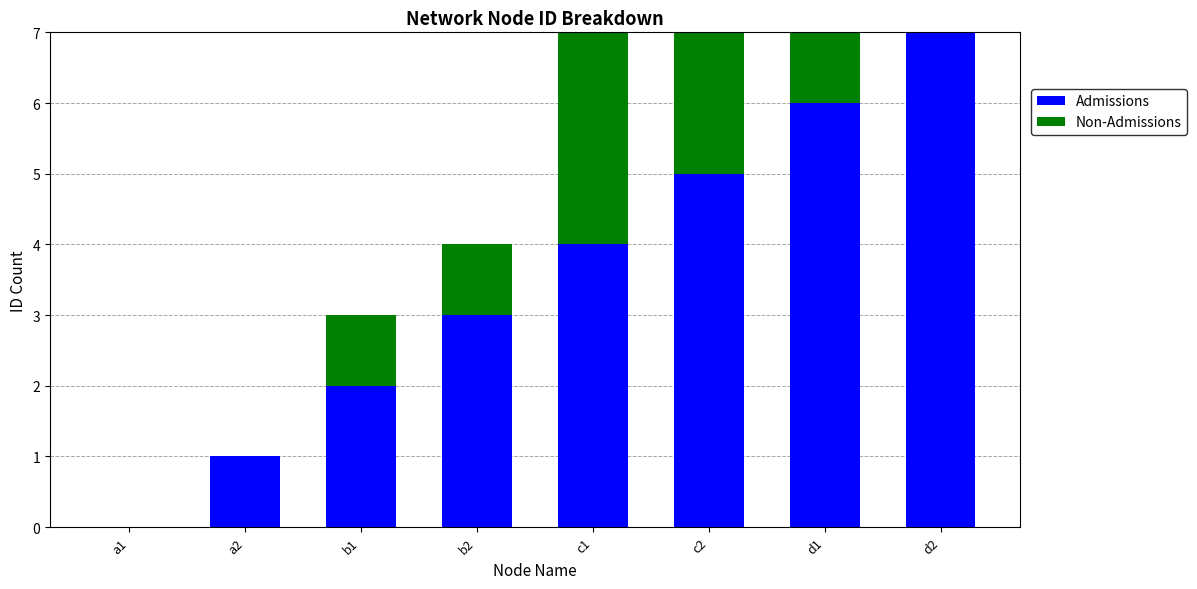

True or false: Admissions has a value of 3 at b2.

True